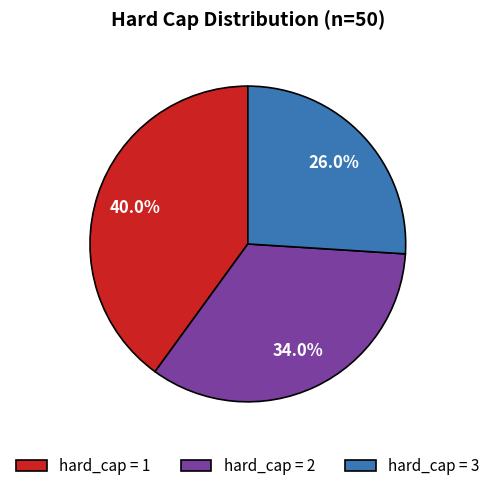

Combined, do hard_cap = 3 and hard_cap = 2 account for over 50%?

Yes